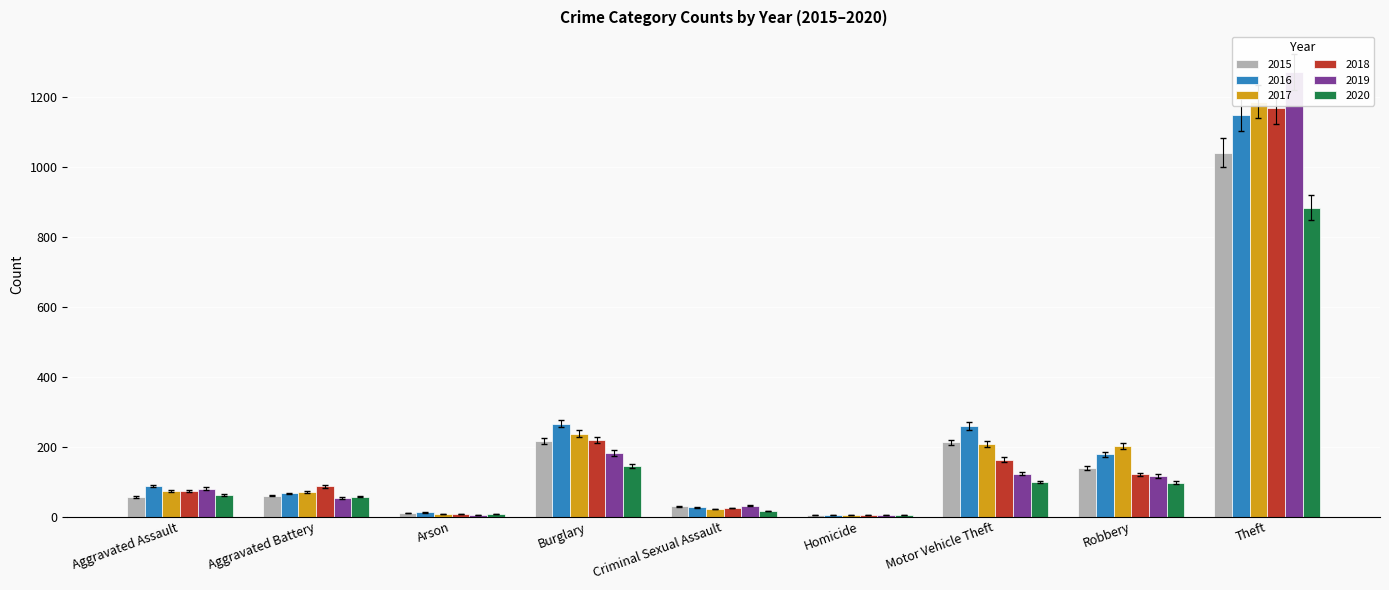

At which label does 2019 first exceed 76?

Aggravated Assault